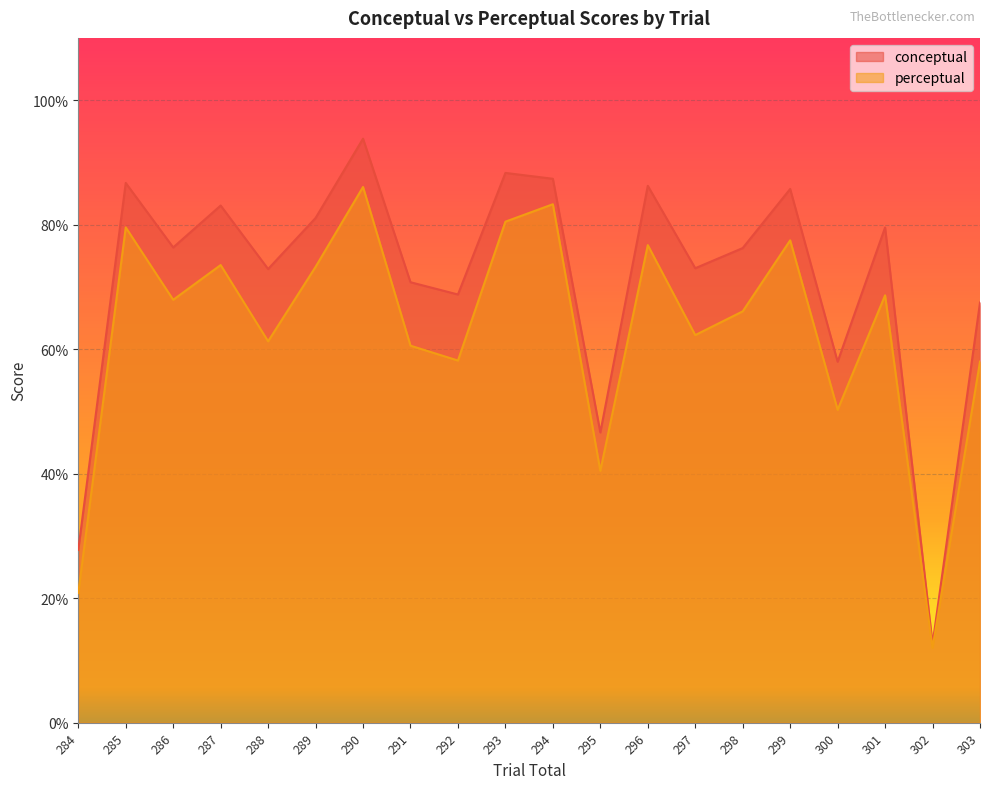

What are all the series names shown in the legend?

conceptual, perceptual